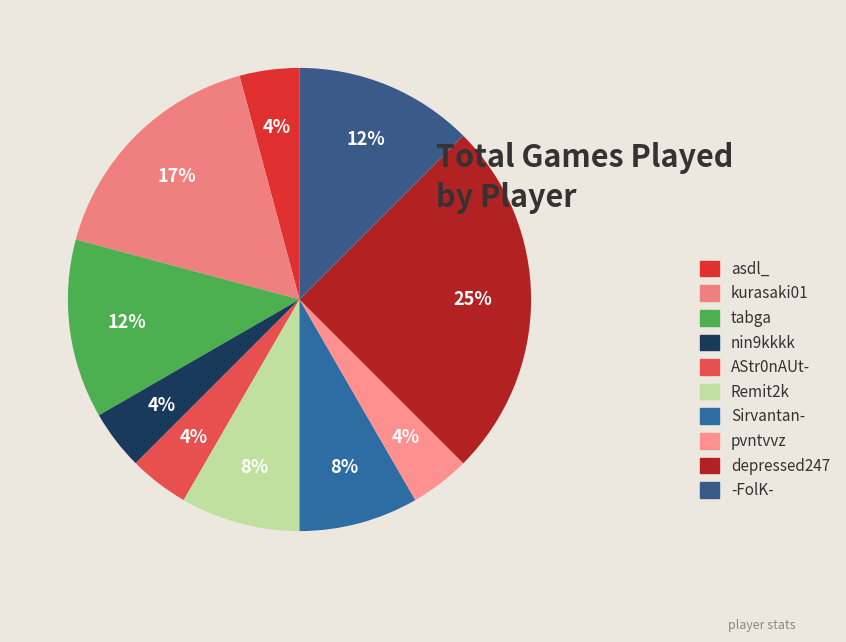

Which slice is the largest?

depressed247